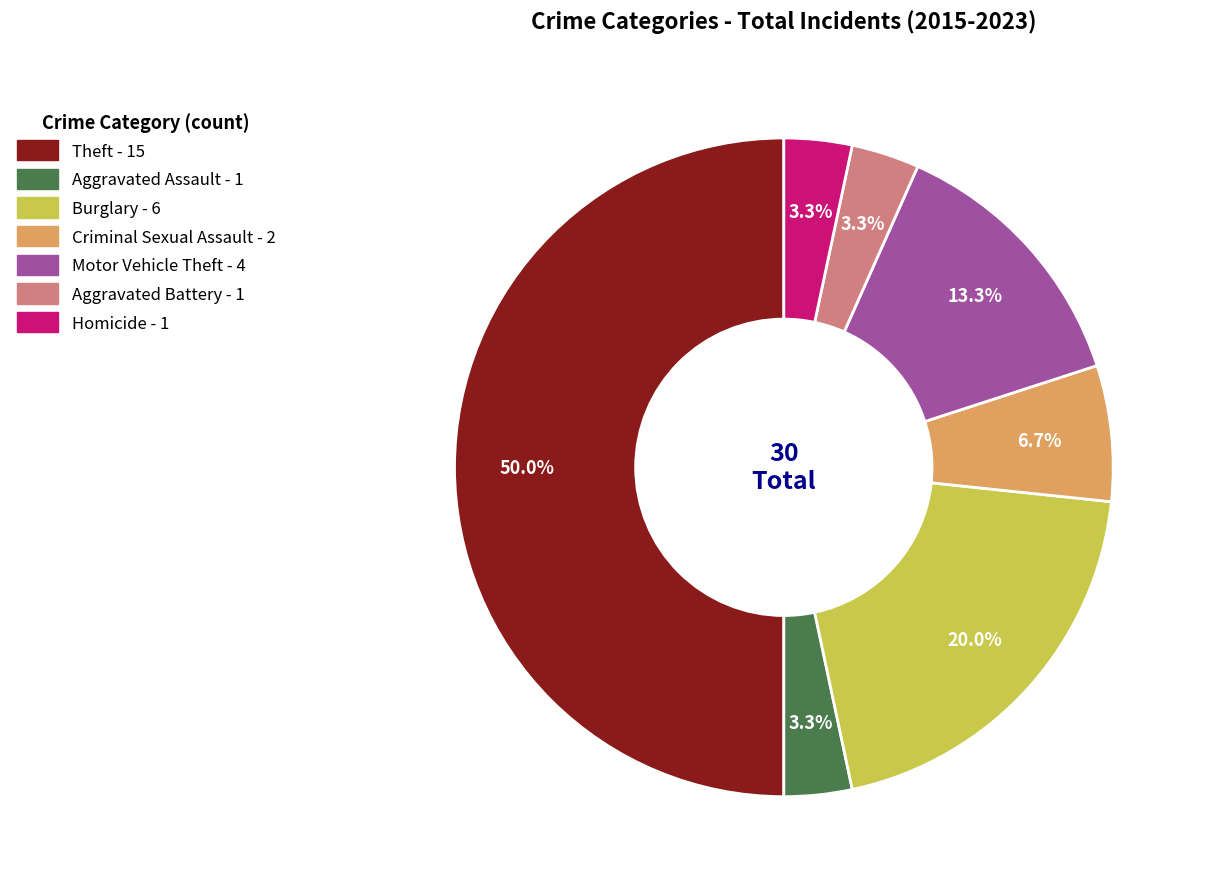

What is the ratio of the value at Aggravated Battery to the value at Aggravated Assault?

1.0